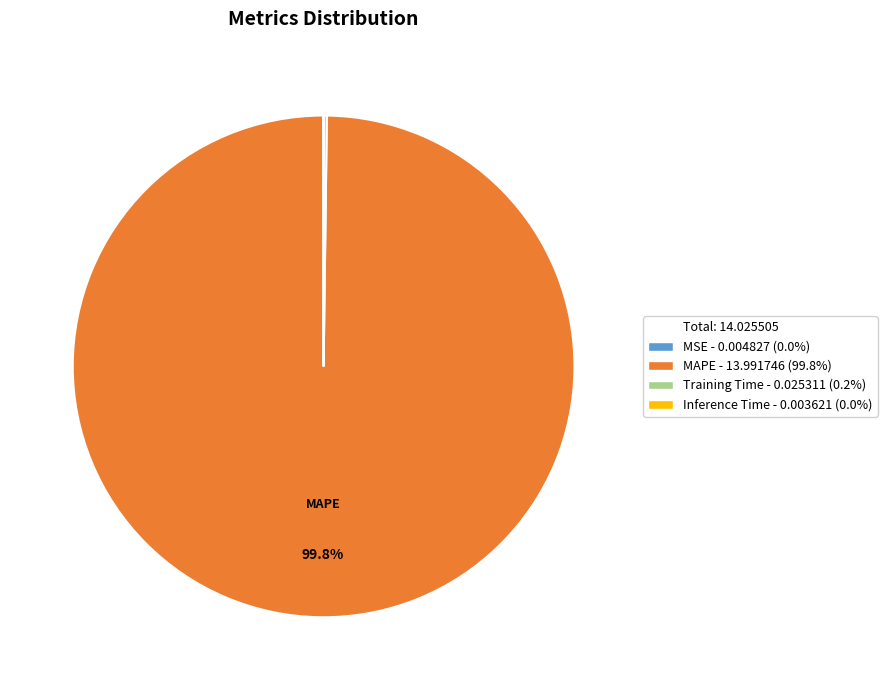

Does any single category account for the majority?

Yes